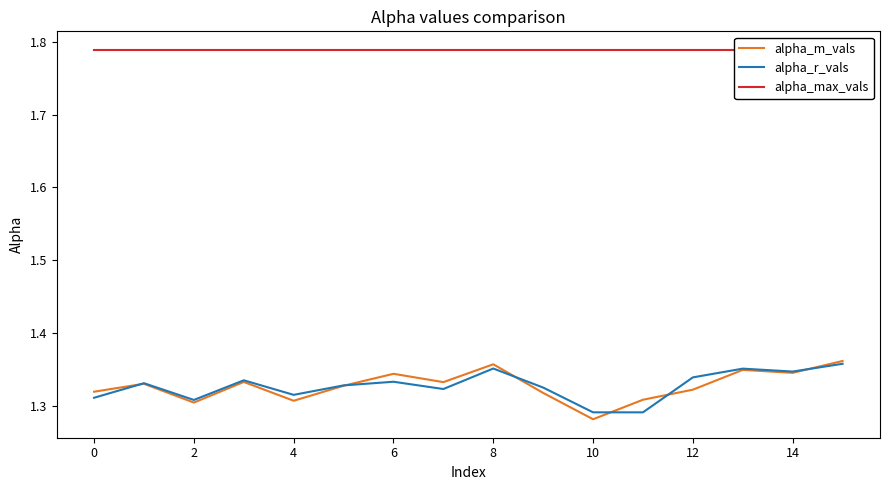

What is the value of the alpha_m_vals point at the 3rd from the left?

1.3